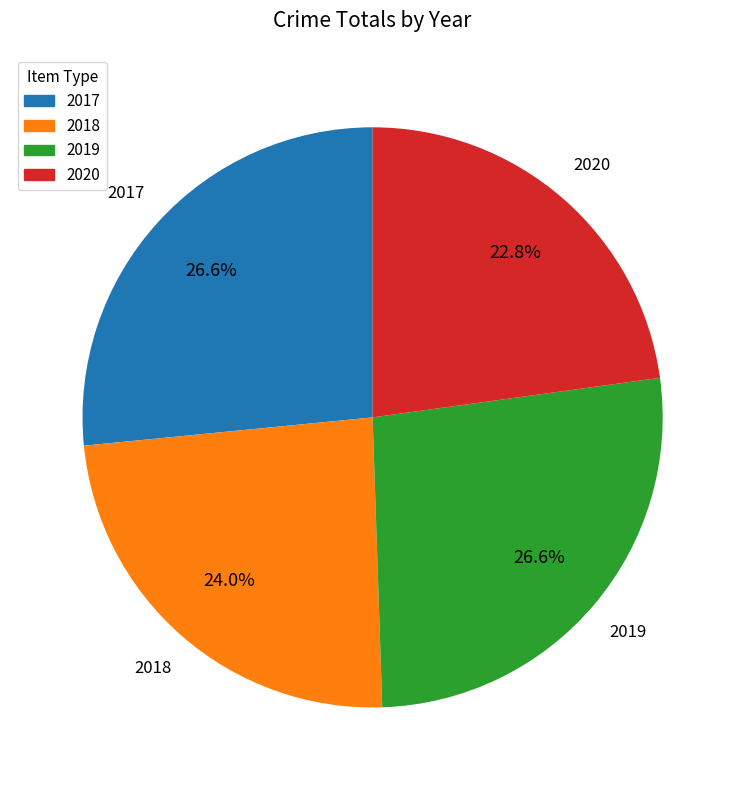

What percentage is the 2019 slice, to the nearest percent?

27%